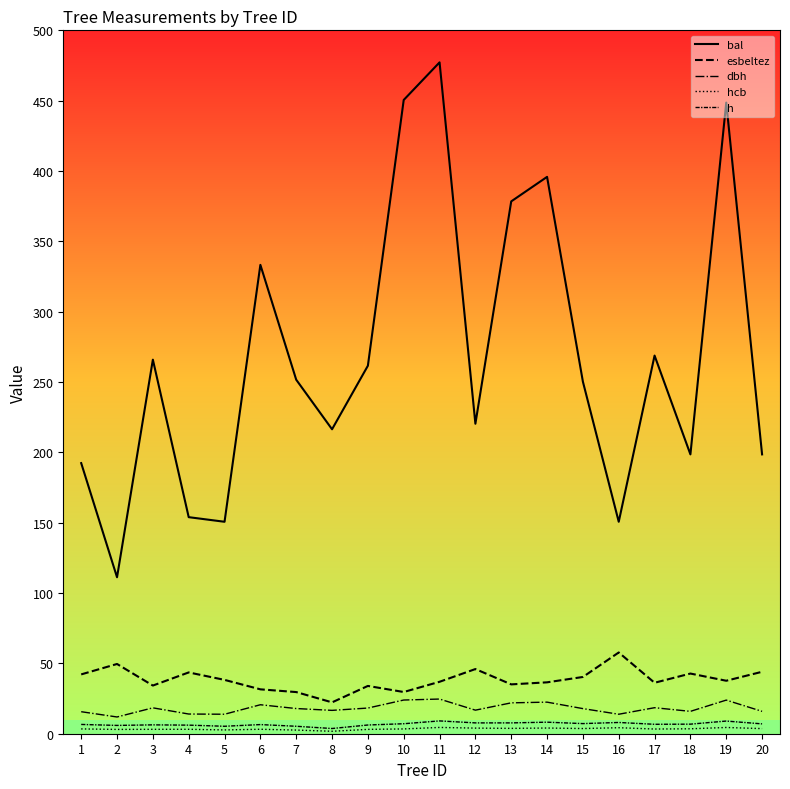

True or false: dbh and h cross at least once.

False